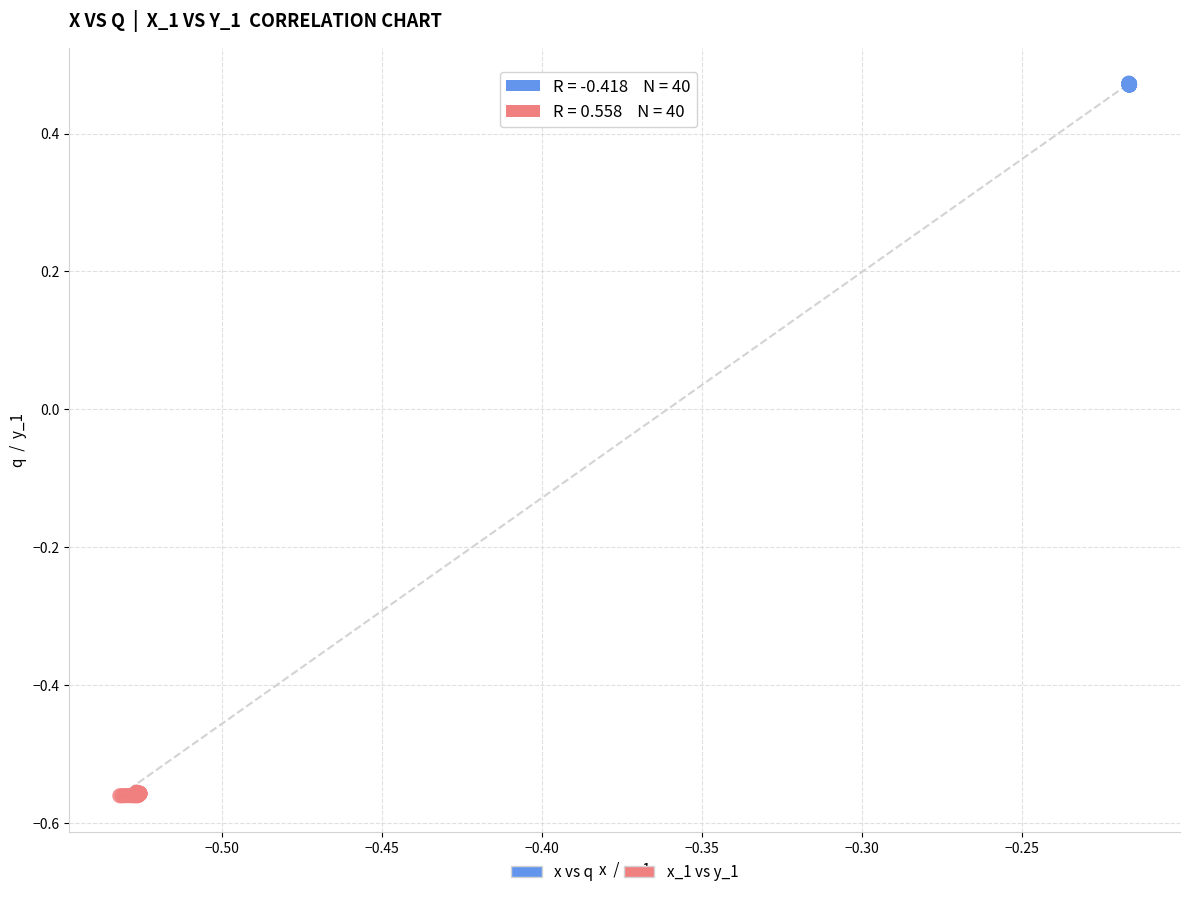

Which series contains the lowest Y value?

x_1 vs y_1